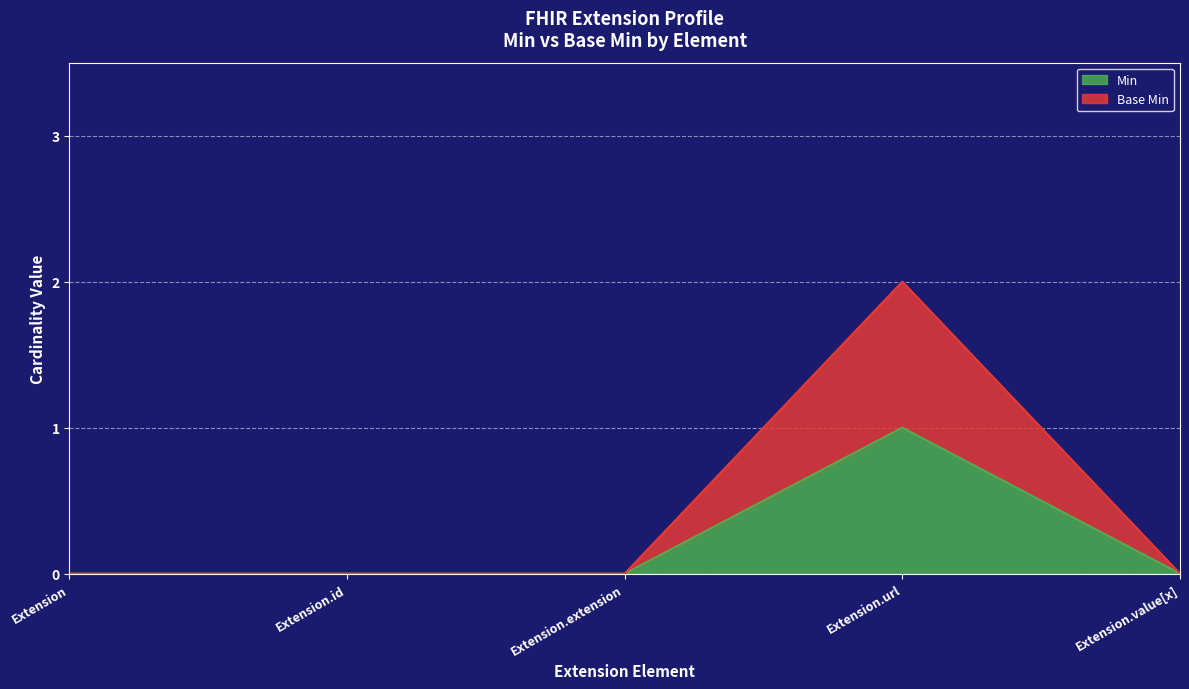

True or false: Base Min and Min intersect in this chart.

False